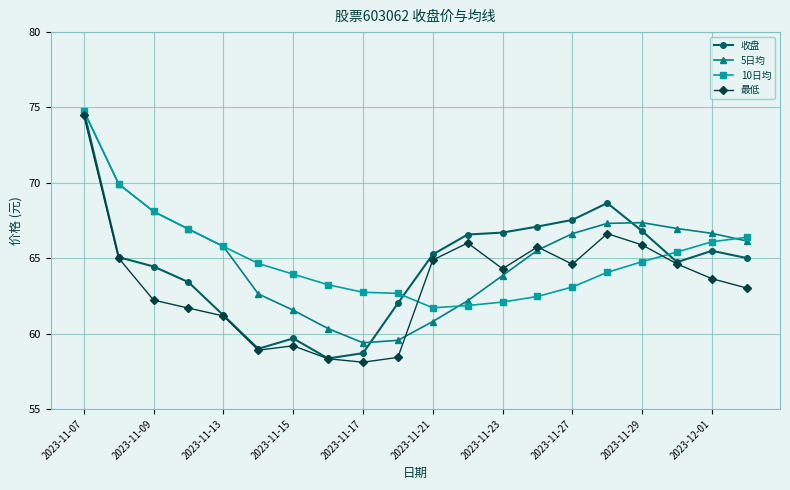

What is the highest value of the 收盘 series?

74.8